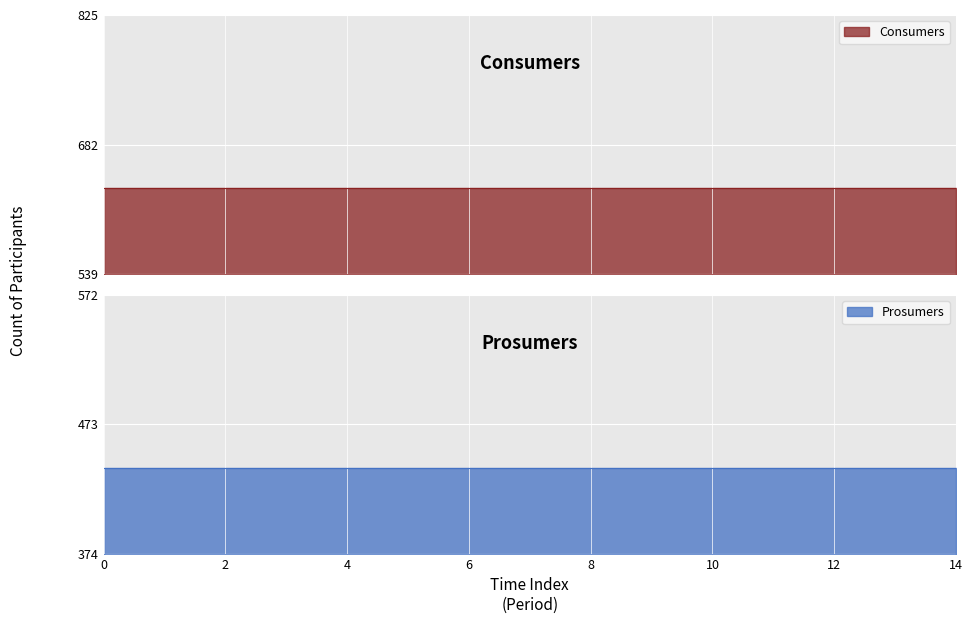

What is the difference between the highest and lowest values at 11?

195